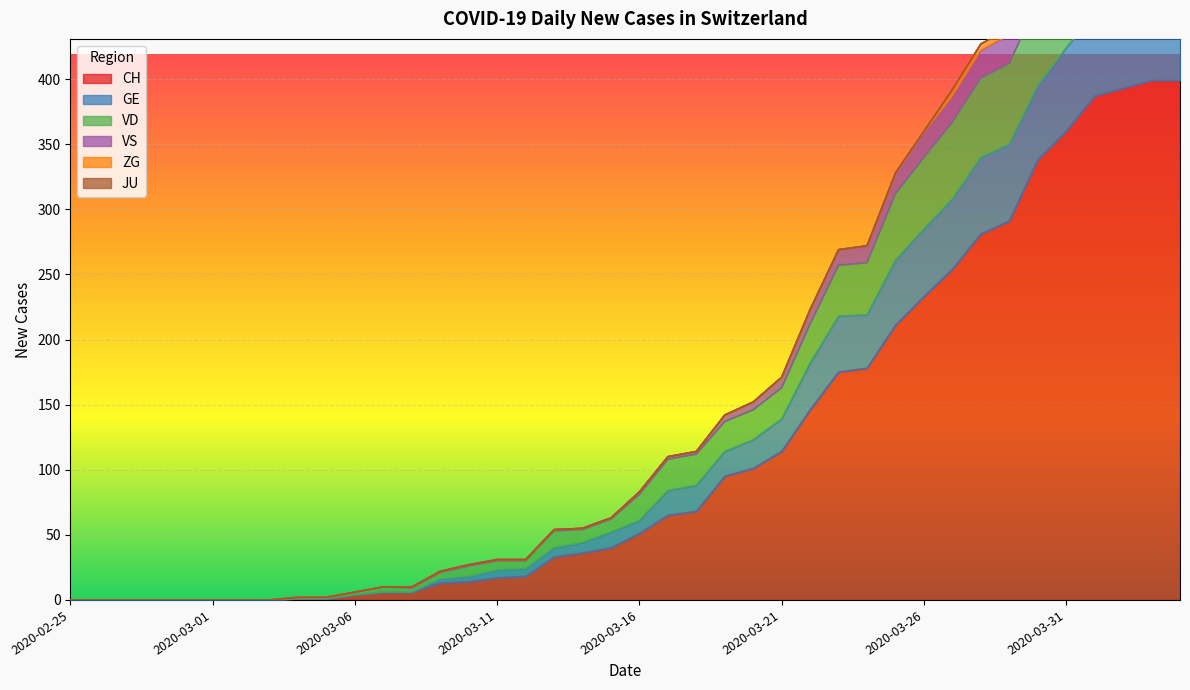

True or false: VS and GE intersect in this chart.

False